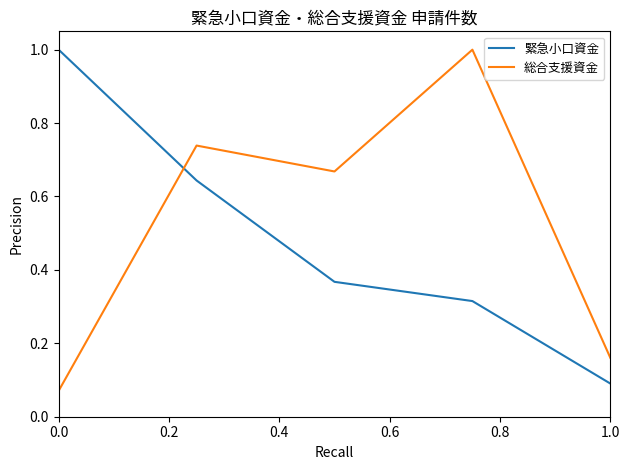

Which series ends up on top after the final intersection of 総合支援資金 and 緊急小口資金?

総合支援資金